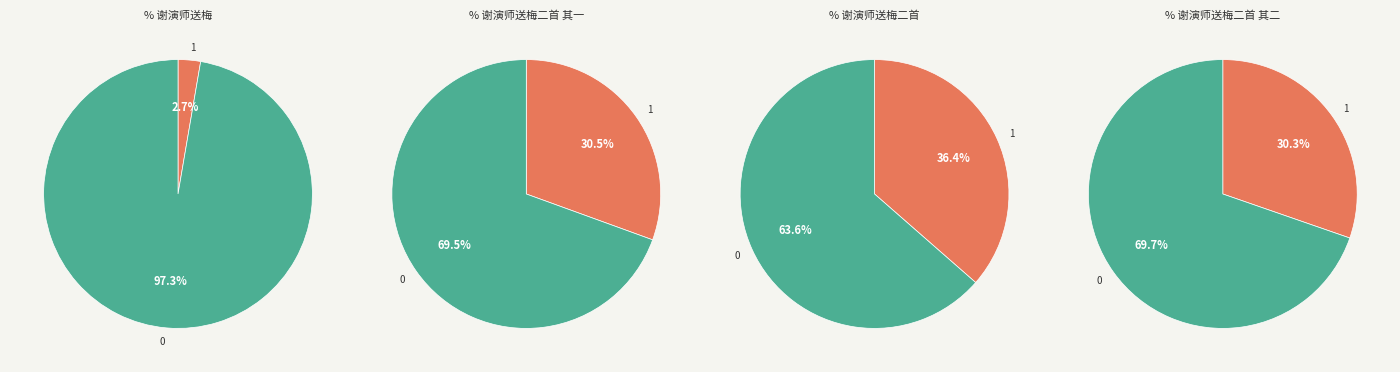

How many slices are in this pie chart?

4